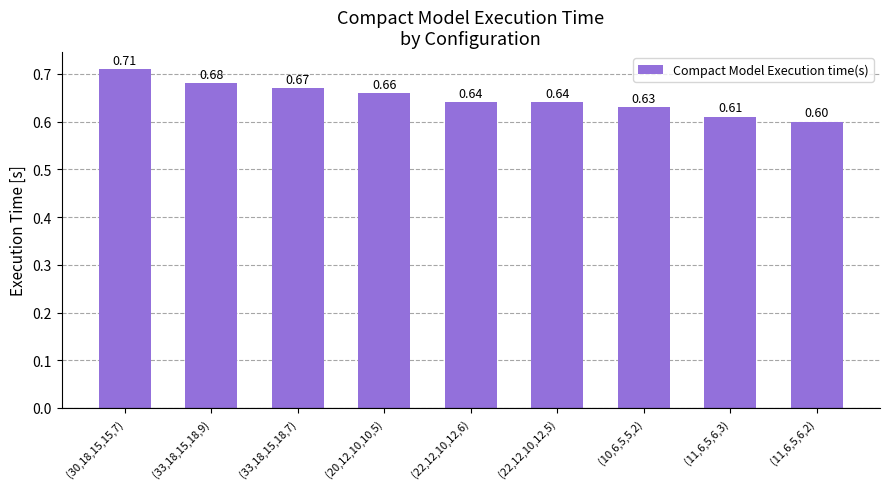

What is the sum of all values?

5.8